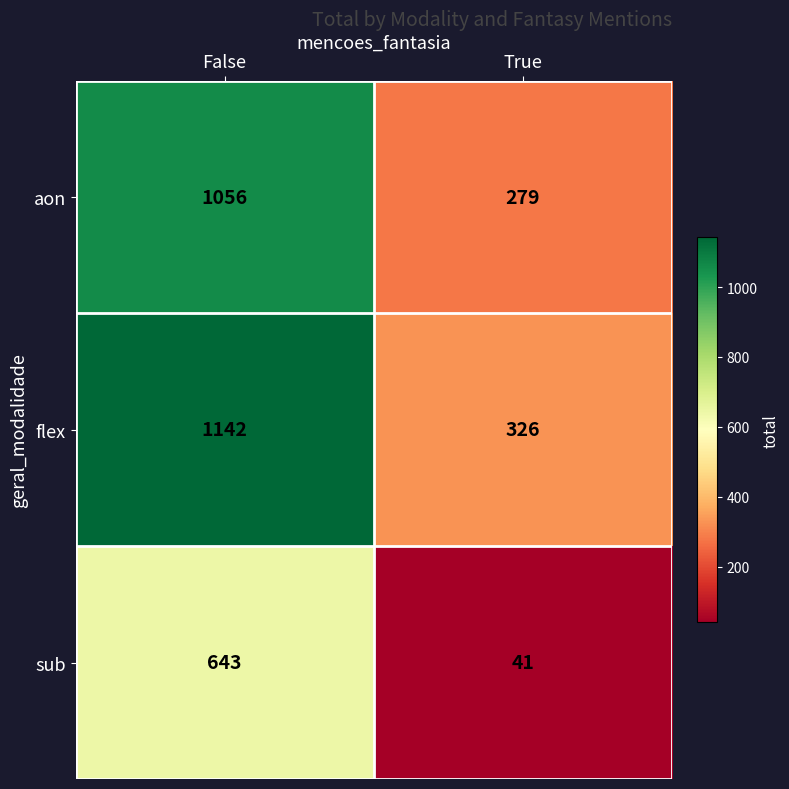

Reading right to left, extract all data points from this chart.

aon: 279	1056
flex: 326	1142
sub: 41	643